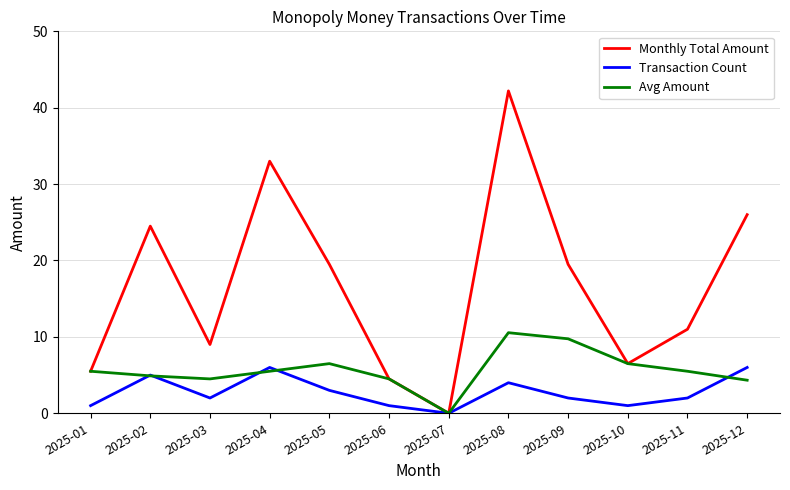

At which category does Avg Amount reach its first local peak?

2025-05